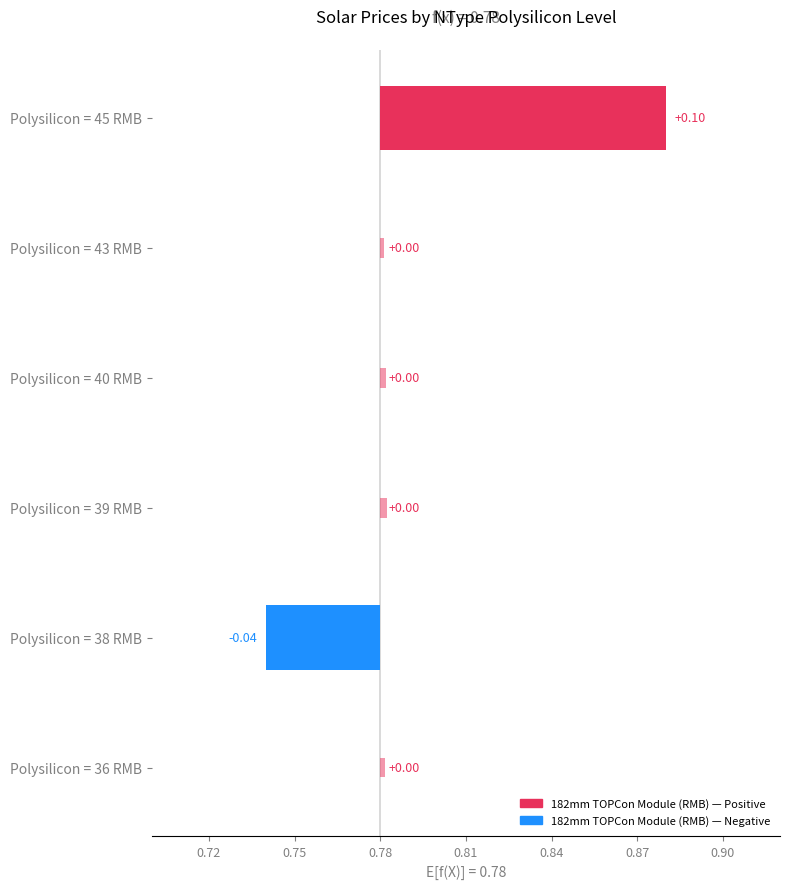

True or false: M10 TOPCon Cell (RMB) has a value of 0.4 at 40.

False